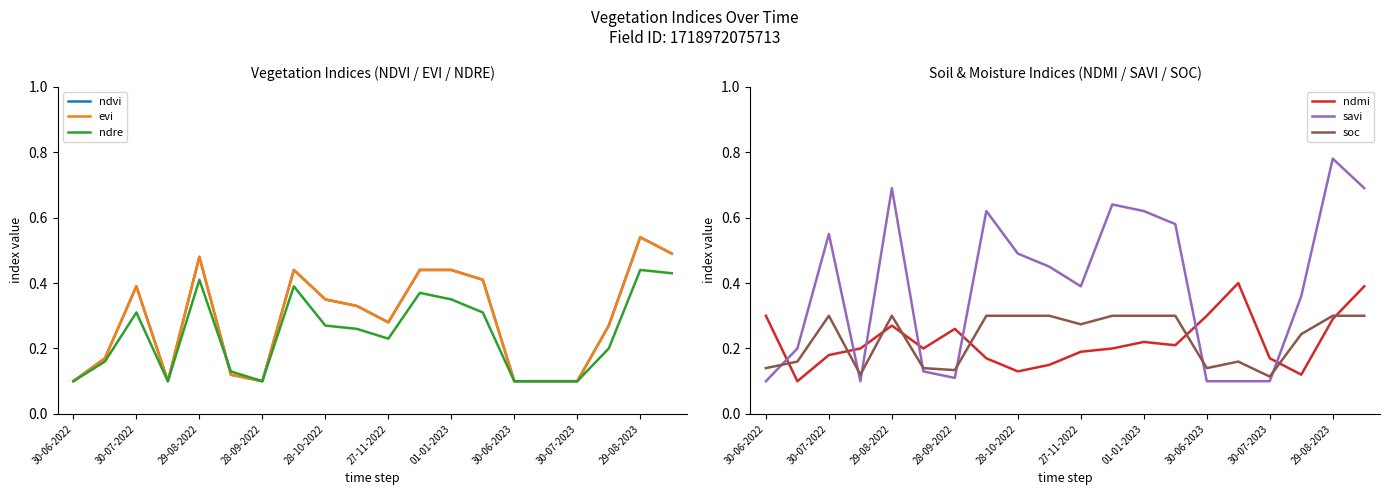

At how many categories does at least one series exceed 0?

20